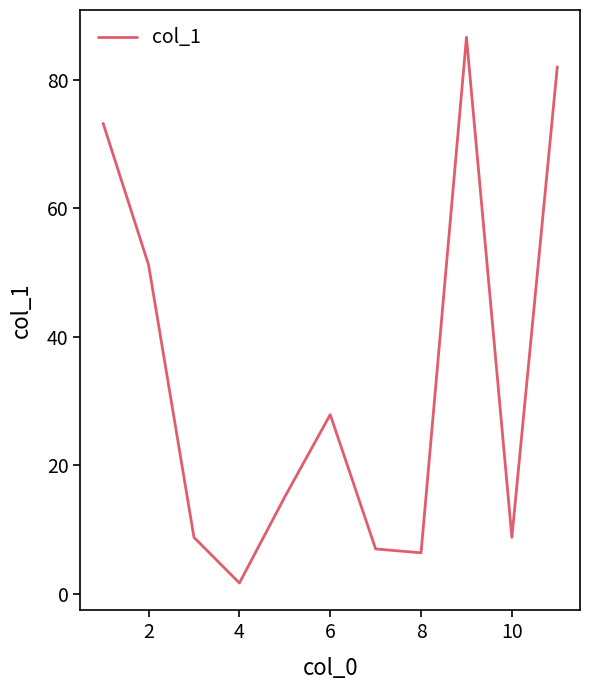

What is the greatest value displayed?

86.6